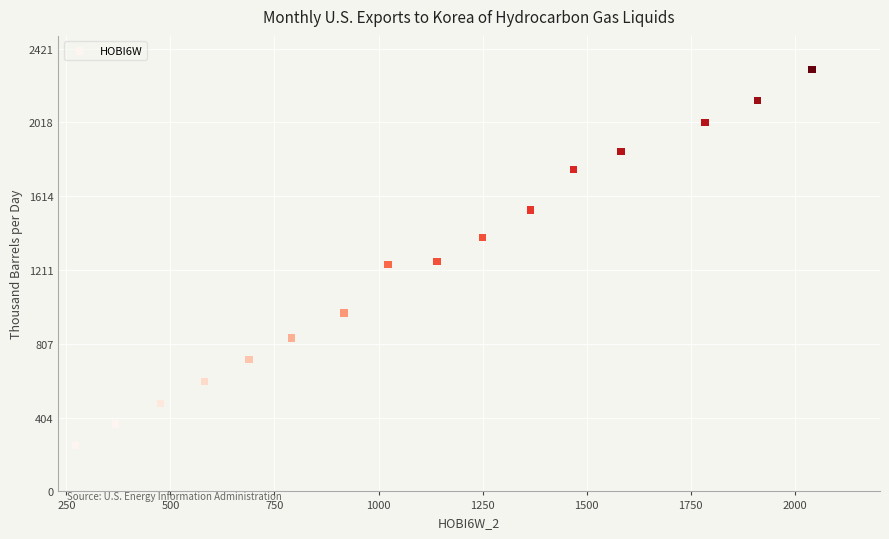

What is the range of X values (max minus min)?

1771